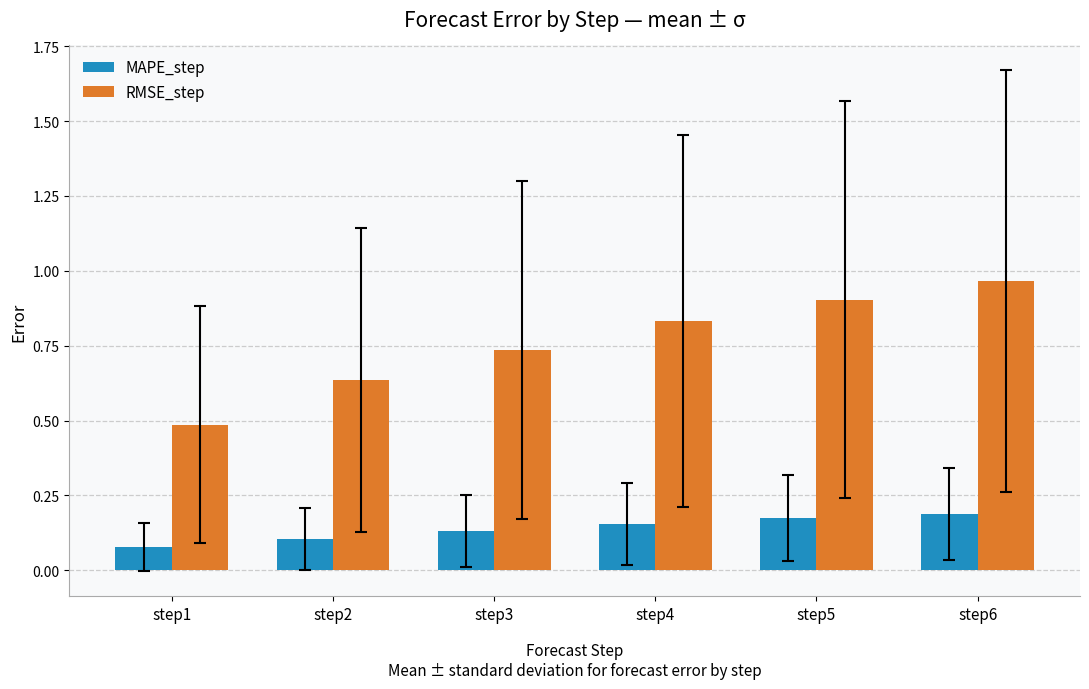

Are the bars horizontal?

No